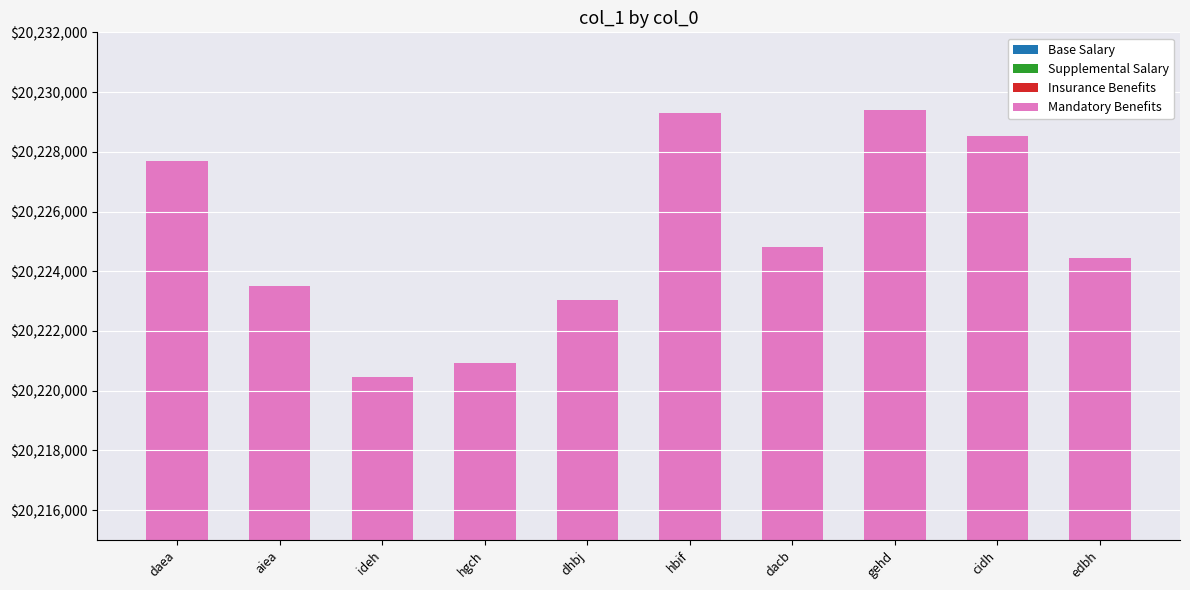

Reading left to right, transcribe all the data shown in this chart.

Base Salary: daea=15777600.5	aiea=15774326.1	ideh=15771945.5	hgch=15772328.5	dhbj=15773957.9	hbif=15778845.4	dacb=15775341.7	gehd=15778941.4	cidh=15778256.5	edbh=15775065.5
Supplemental Salary: daea=404553.9	aiea=404469.9	ideh=404408.9	hgch=404418.7	dhbj=404460.5	hbif=404585.8	dacb=404495.9	gehd=404588.2	cidh=404570.7	edbh=404488.9
Insurance Benefits: daea=2022769.3	aiea=2022349.5	ideh=2022044.3	hgch=2022093.4	dhbj=2022302.3	hbif=2022928.9	dacb=2022479.7	gehd=2022941.2	cidh=2022853.4	edbh=2022444.3
Mandatory Benefits: daea=2022769.3	aiea=2022349.5	ideh=2022044.3	hgch=2022093.4	dhbj=2022302.3	hbif=2022928.9	dacb=2022479.7	gehd=2022941.2	cidh=2022853.4	edbh=2022444.3